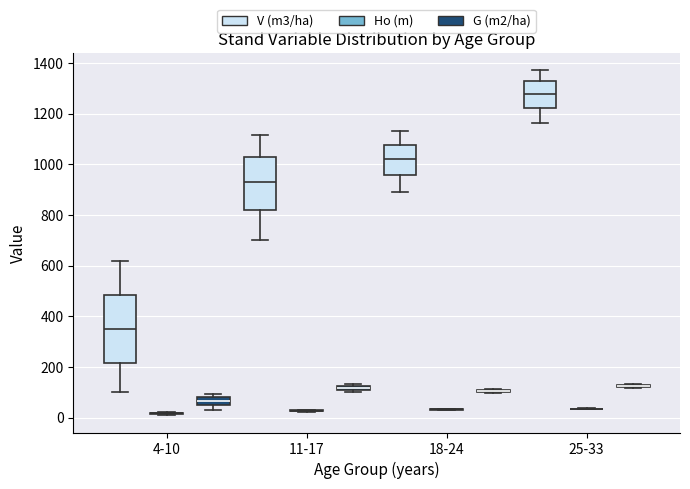

Where is the lower edge of the box for 4-10 (G (m2/ha)) on the y-axis? The values are not printed on the chart, so give them approximately, as read against the axis.

40